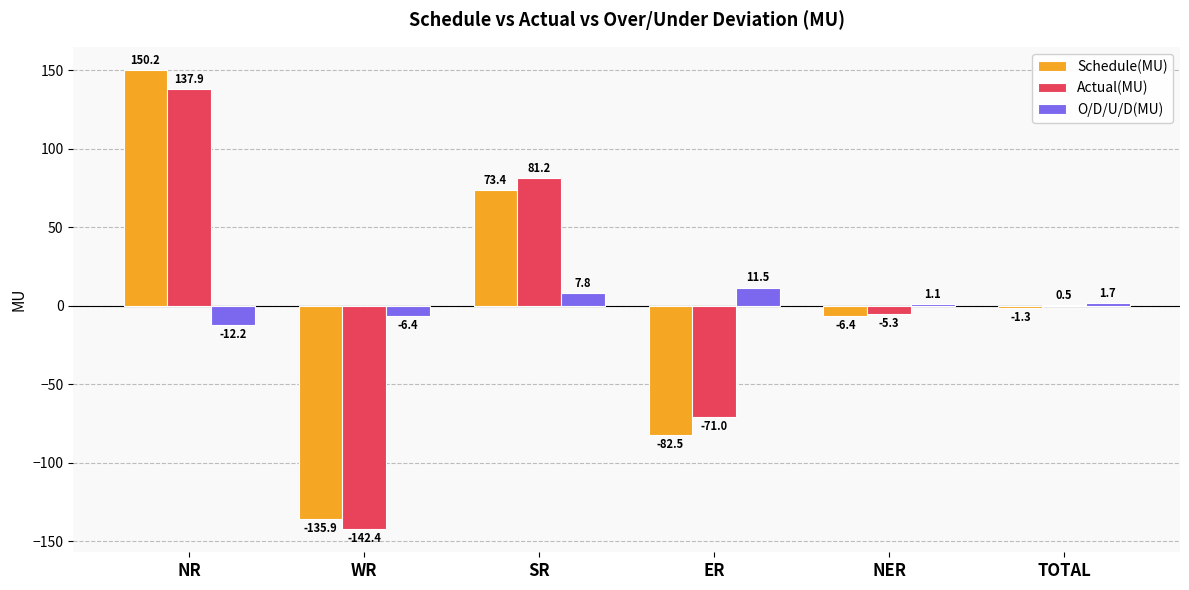

Which category has the highest value in the O/D/U/D(MU) series?

ER